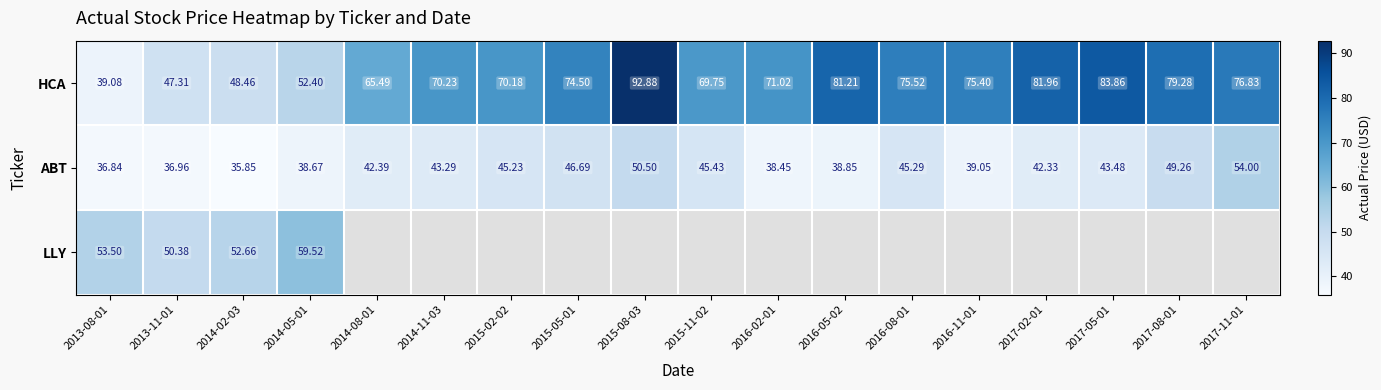

The HCA series shows 12.3 at 2014-05-01. True or false?

False